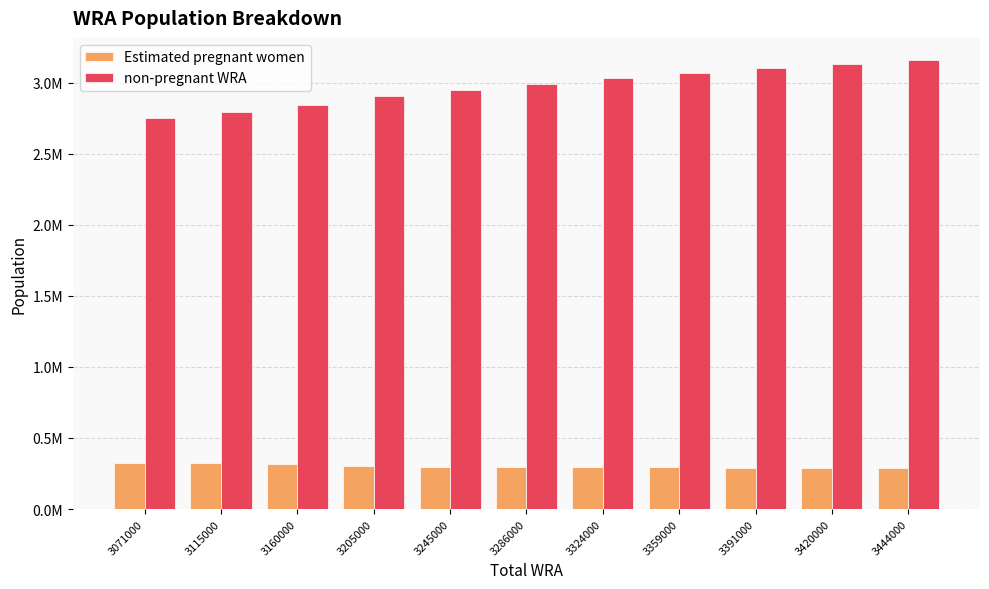

Does the chart contain any negative values?

No